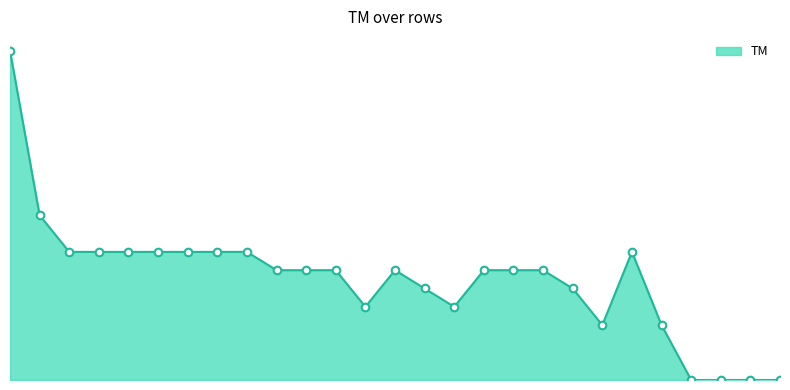

Does the chart have visible grid lines?

No